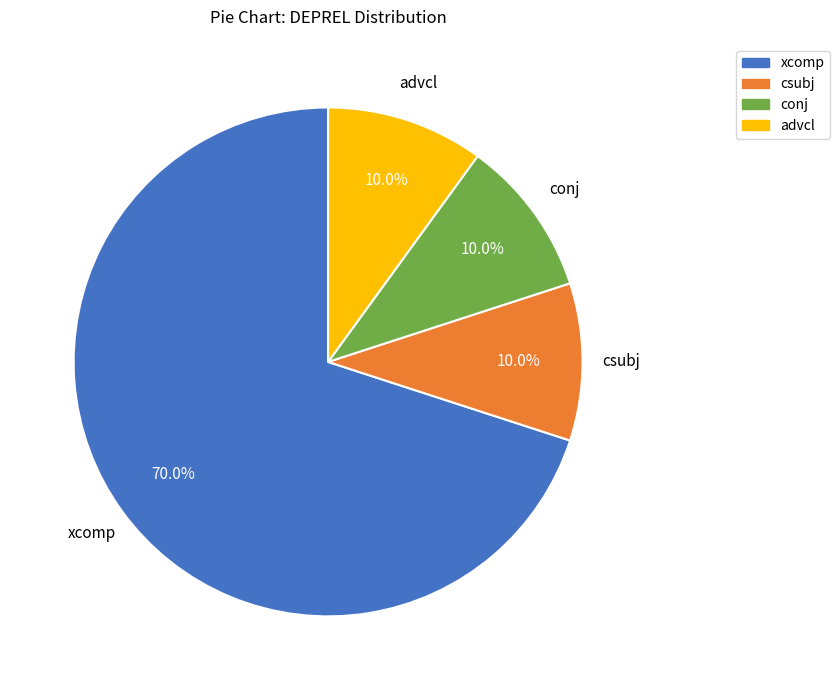

What percentage is the xcomp slice, to the nearest percent?

70%